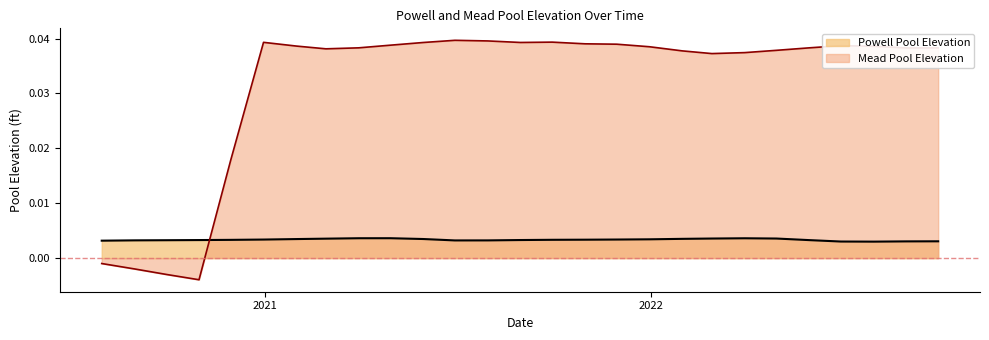

Rank the categories by Powell Pool Elevation value from highest to lowest.

2021-04-30, 2021-03-31, 2022-03-31, 2022-04-30, 2022-02-28, 2021-02-28, 2022-01-31, 2021-05-31, 2021-01-31, 2021-12-31, 2021-11-30, 2020-12-31, 2021-10-31, 2021-09-30, 2020-11-30, 2021-08-31, 2020-10-31, 2022-05-31, 2020-09-30, 2020-08-31, 2021-07-31, 2021-06-30, 2020-07-31, 2022-09-30, 2022-08-31, 2022-06-30, 2022-07-31